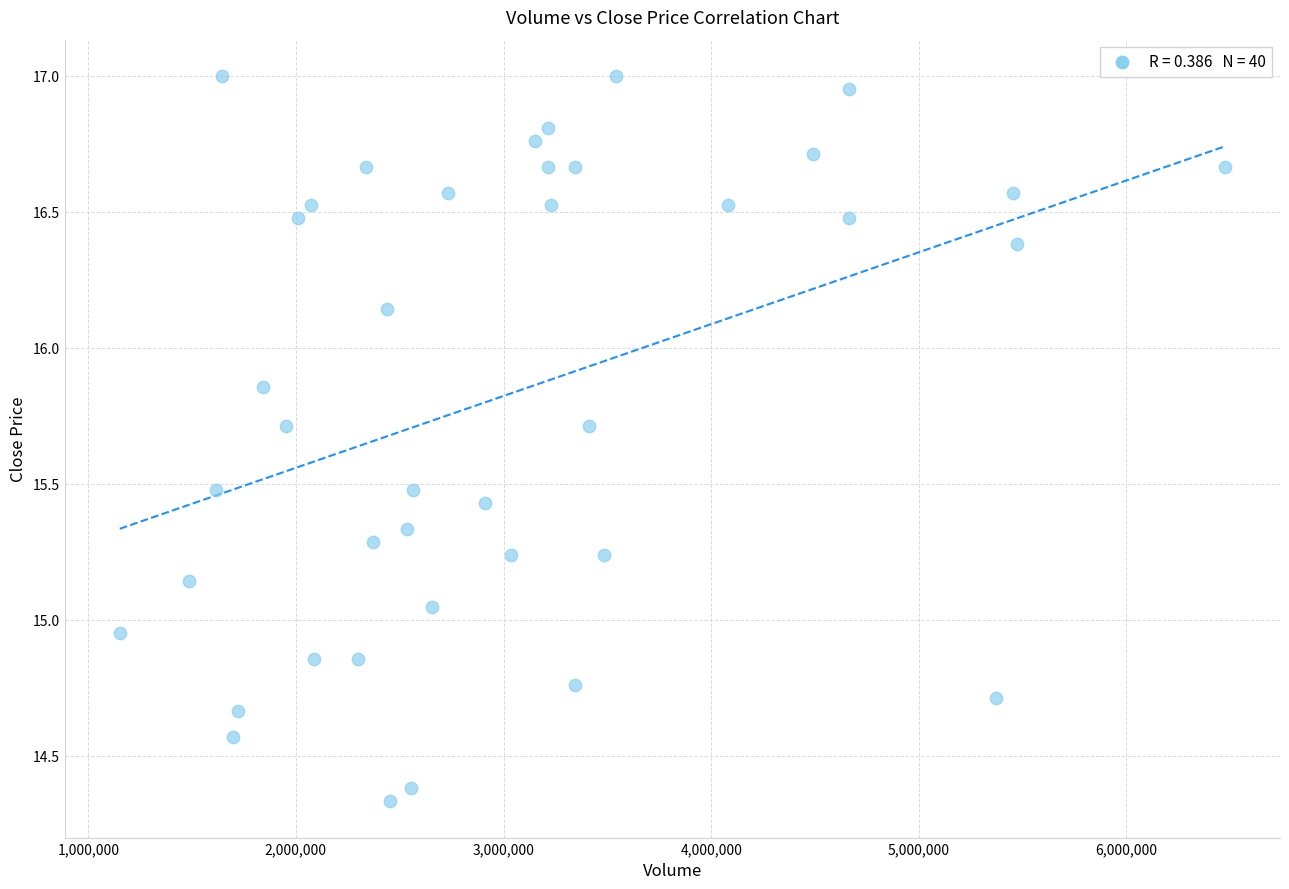

What is the range of X values (max minus min)?

5321400.0